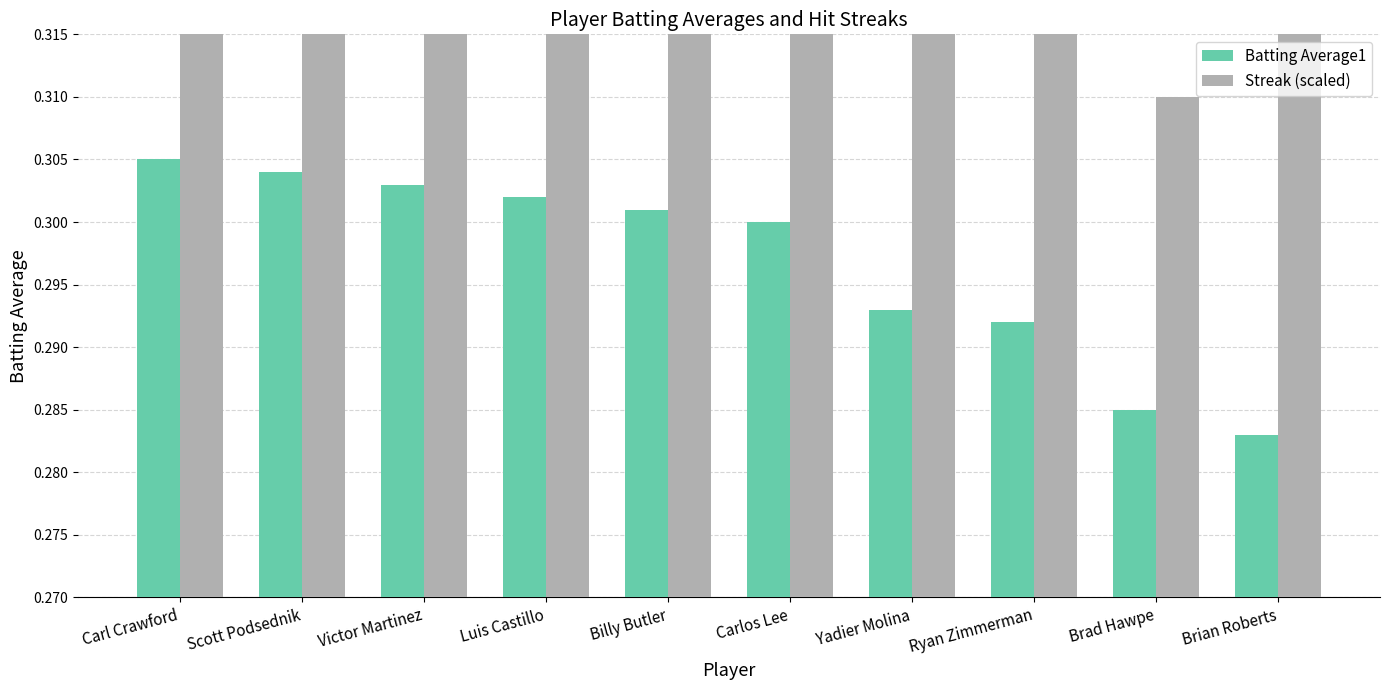

List the labels in order of Streak (scaled) value, largest first.

Carl Crawford, Scott Podsednik, Brian Roberts, Victor Martinez, Luis Castillo, Ryan Zimmerman, Billy Butler, Carlos Lee, Yadier Molina, Brad Hawpe